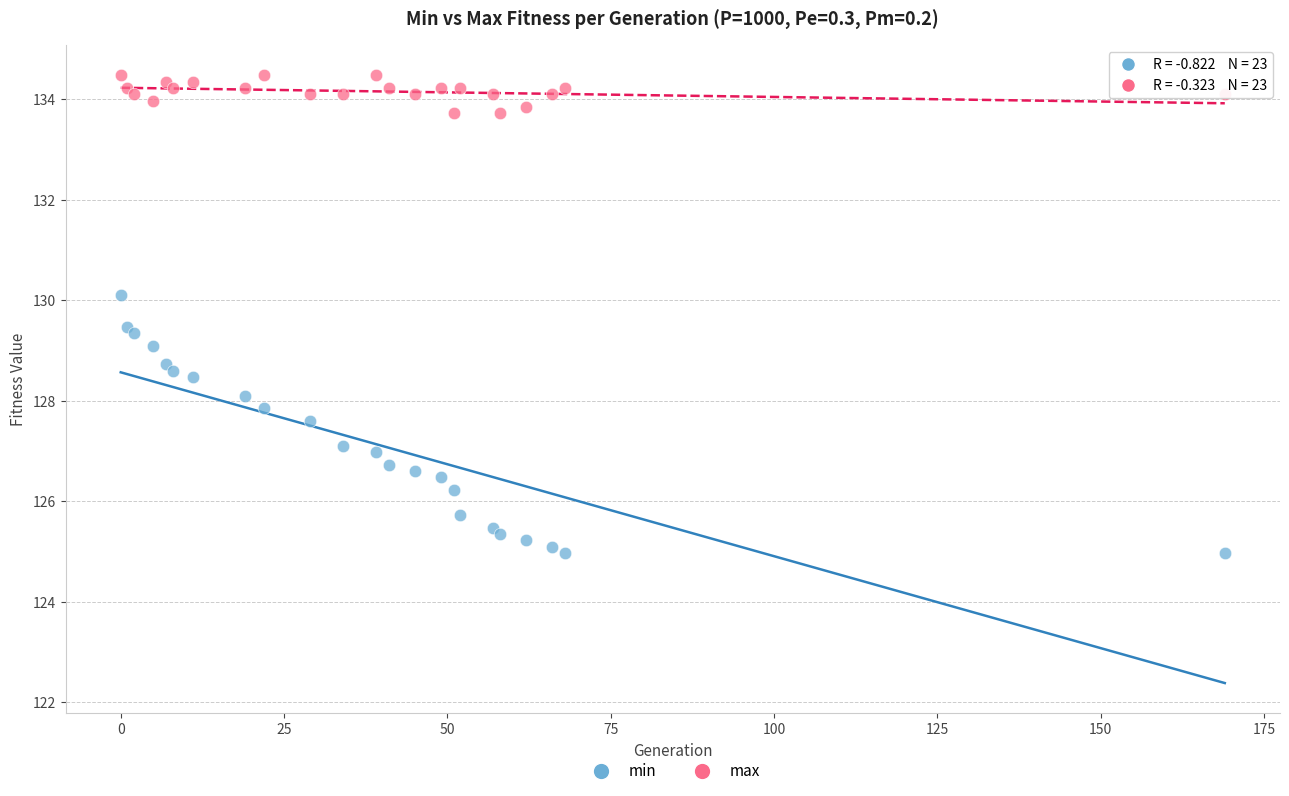

What are all the series names shown in the legend?

min, max